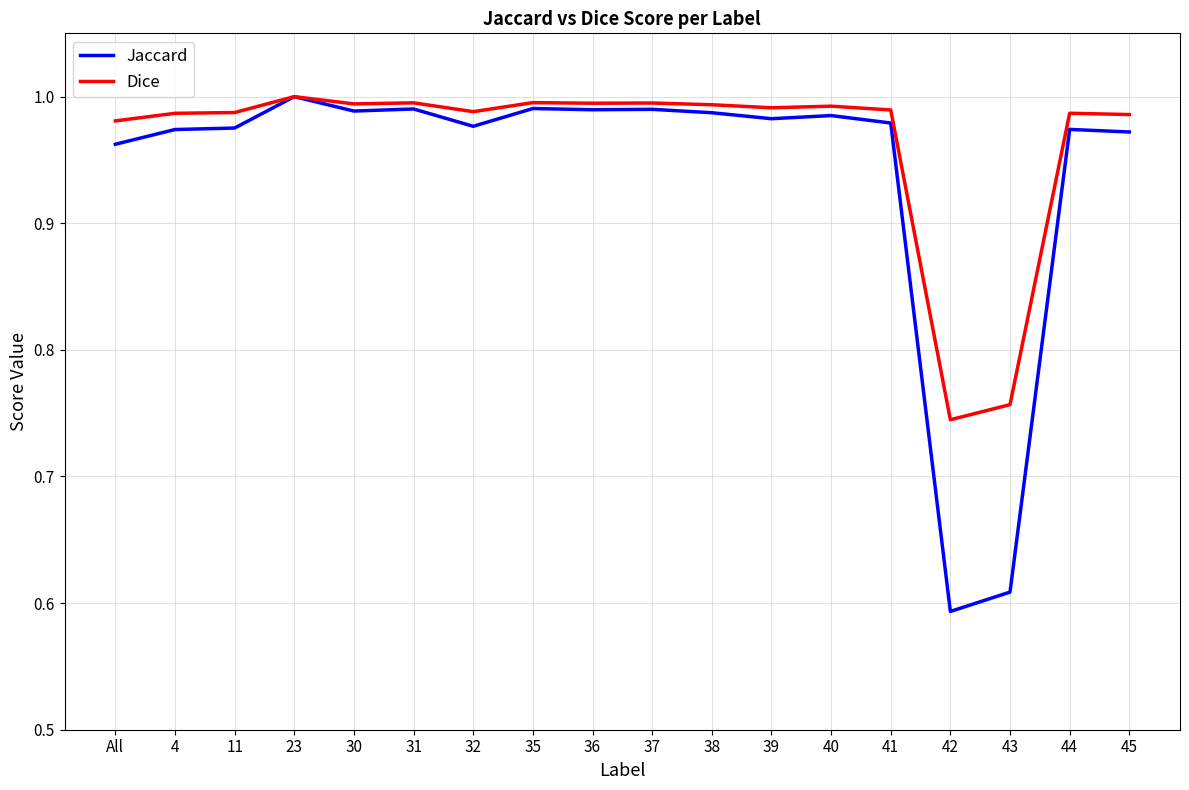

At which category does the chart reach its minimum across all series?

42